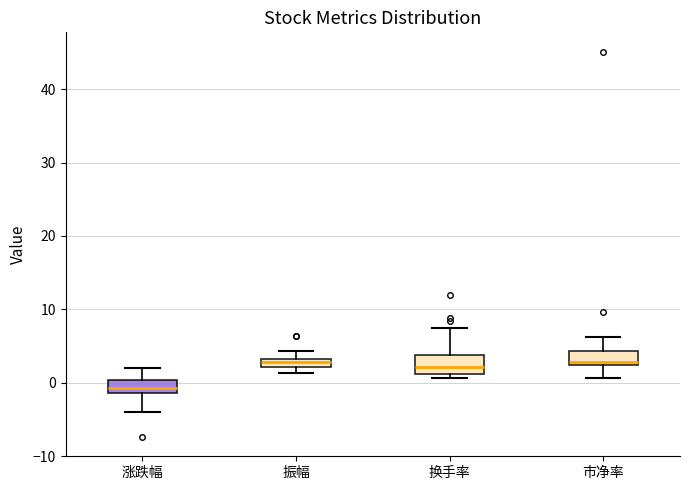

Where is the lower edge of the box for 换手率 on the y-axis? The values are not printed on the chart, so give them approximately, as read against the axis.

1